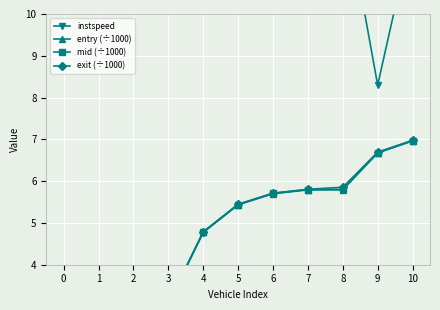

True or false: mid (÷1000) and entry (÷1000) intersect in this chart.

False